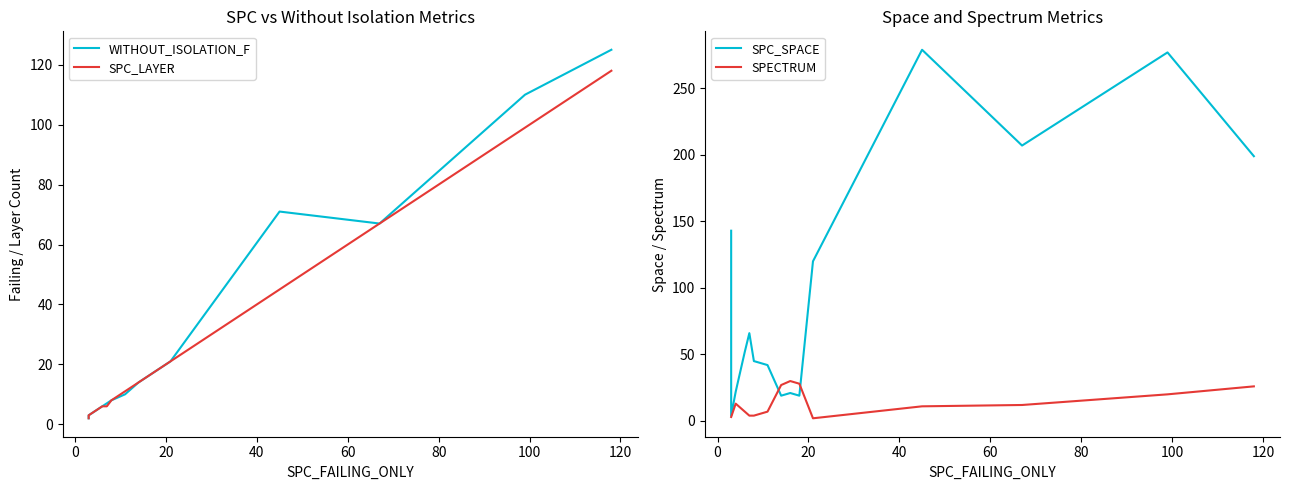

How many lines are shown in the chart?

4